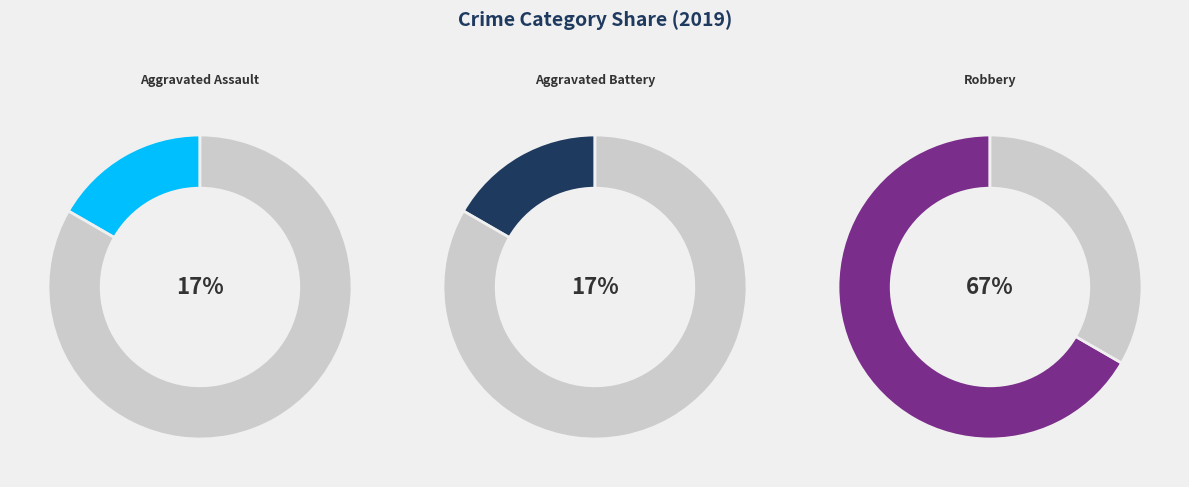

Rank the categories by value from lowest to highest.

Aggravated Assault, Aggravated Battery, Robbery